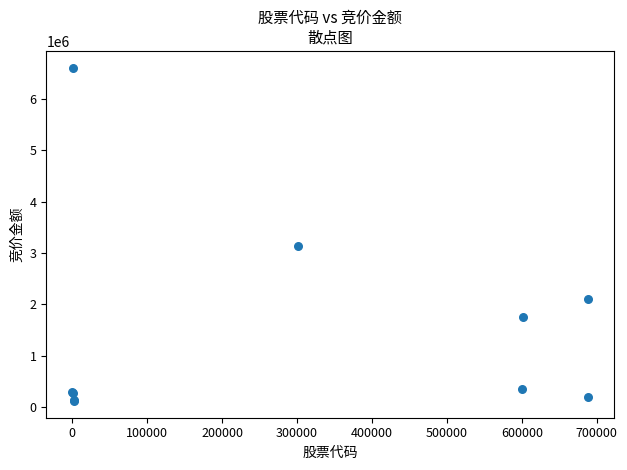

What Y value in the scatter plot is closest to 3366166?

3141920